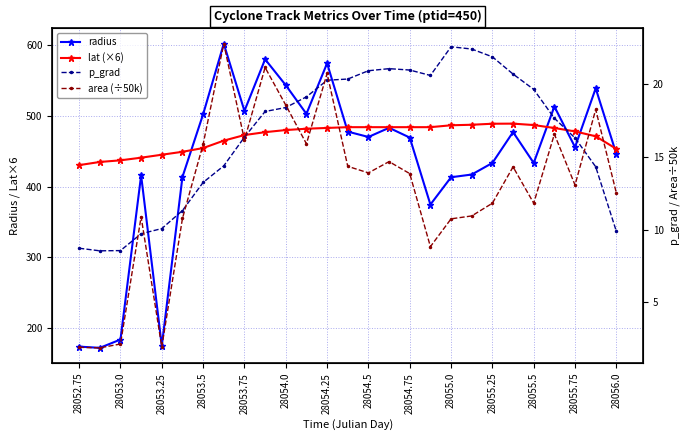

Reading left to right, extract all data points from this chart.

radius: 173.9	172.2	183.9	416.0	175.0	413.9	502.5	602.2	507.2	580.2	543.5	503.0	574.5	477.9	470.3	483.3	469.5	374.8	413.4	417.2	433.6	477.3	433.6	513.4	456.0	539.1	446.3
lat (×6): 430.5	435.0	437.3	441.1	445.2	449.4	454.7	465.2	473.0	477.1	480.1	482.0	483.1	484.2	484.2	484.2	484.2	484.2	486.9	487.6	489.1	489.2	487.2	483.0	478.2	471.3	453.5
p_grad: 8.7	8.5	8.6	9.7	10.1	11.3	13.2	14.4	16.4	18.1	18.4	19.1	20.3	20.4	20.9	21.1	21.0	20.6	22.6	22.4	21.9	20.7	19.6	17.7	16.3	14.3	9.9
area (÷50k): 1.9	1.9	2.1	10.9	1.9	10.8	15.9	22.8	16.2	21.1	18.6	15.9	20.7	14.3	13.9	14.7	13.8	8.8	10.7	10.9	11.8	14.3	11.8	16.6	13.1	18.3	12.5